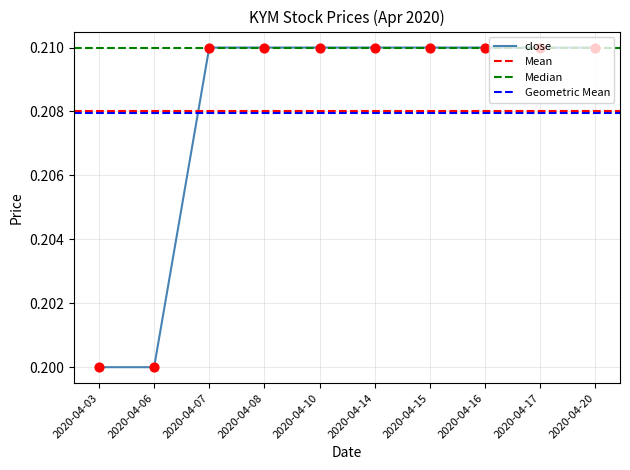

Is it true that close equals 0.1 at 2020-04-06?

False